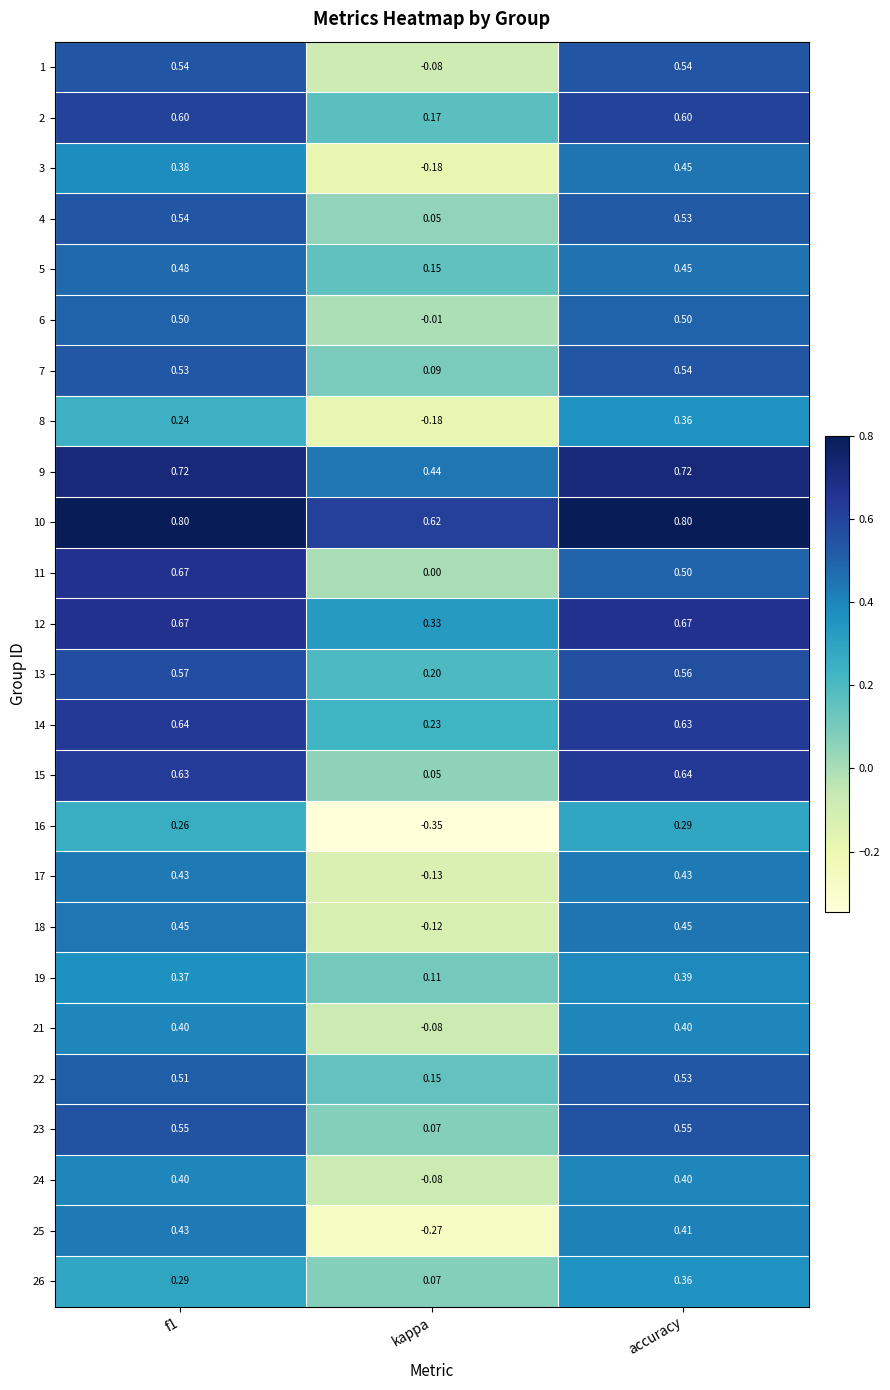

Which category has the highest value in the 3 series?

accuracy